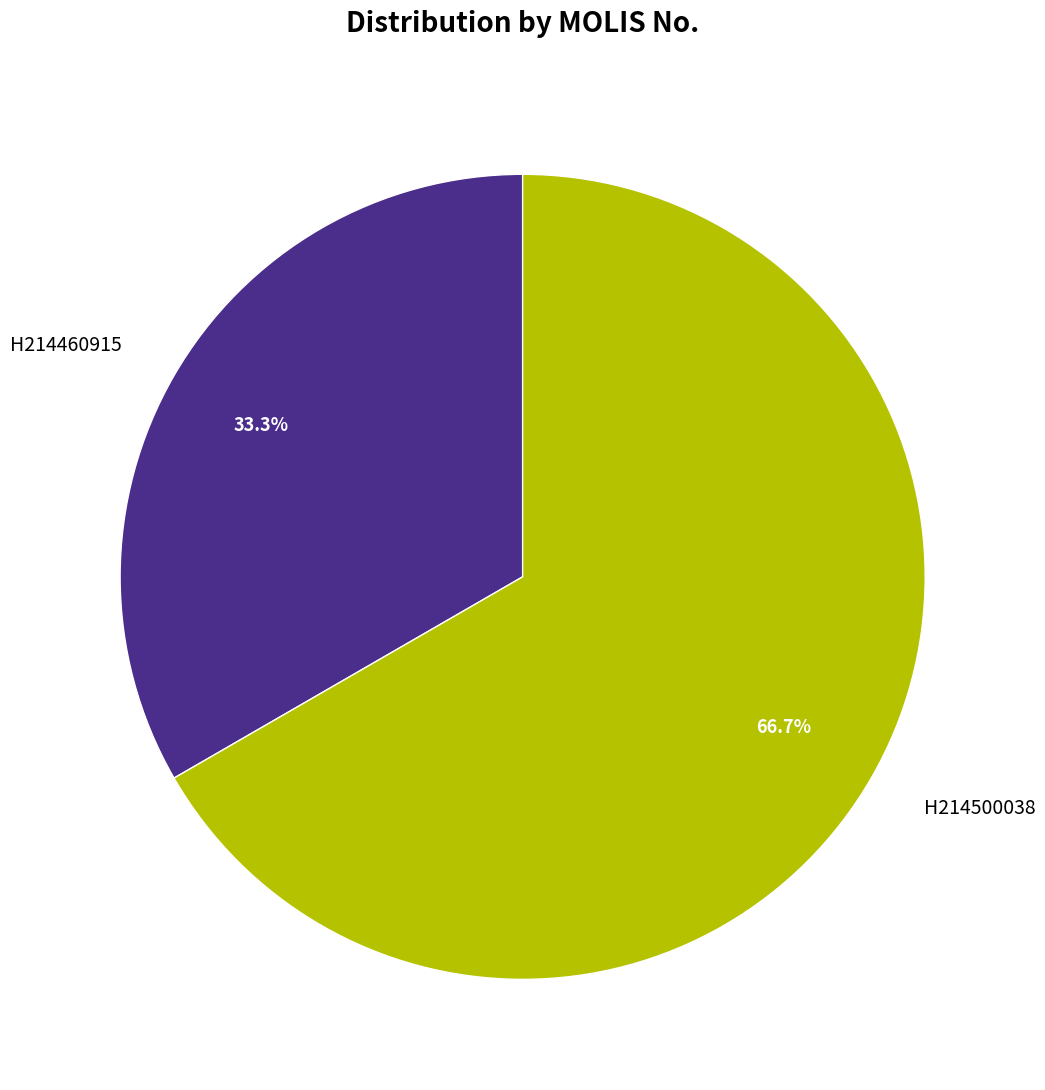

Which slice is the smallest?

H214460915